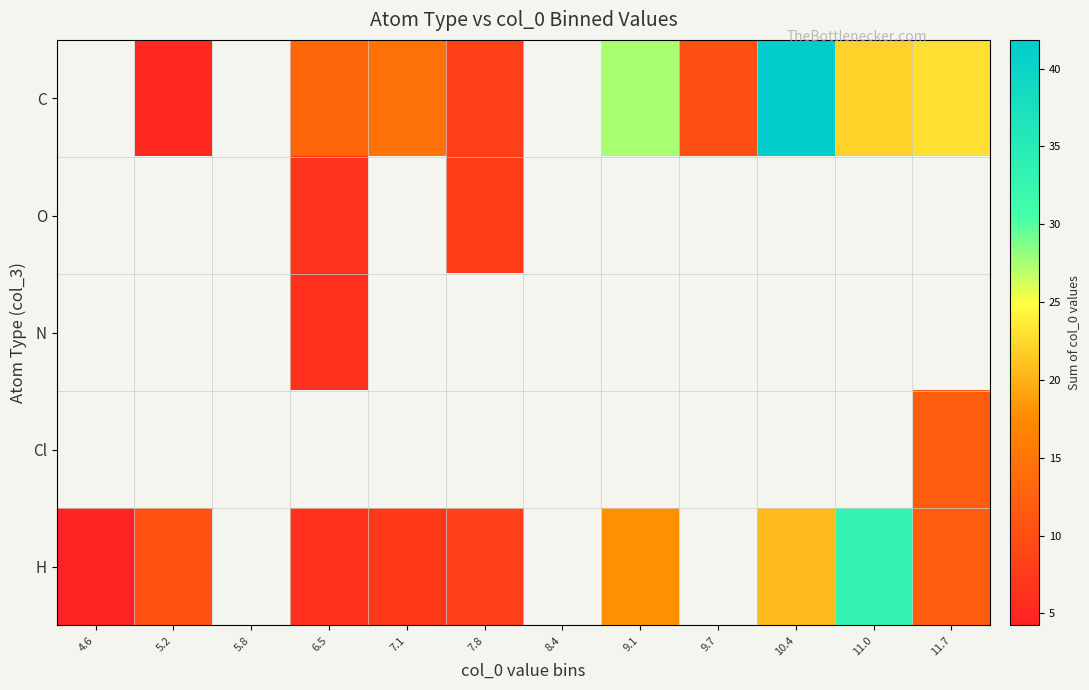

How many categories are shown in the chart?

12